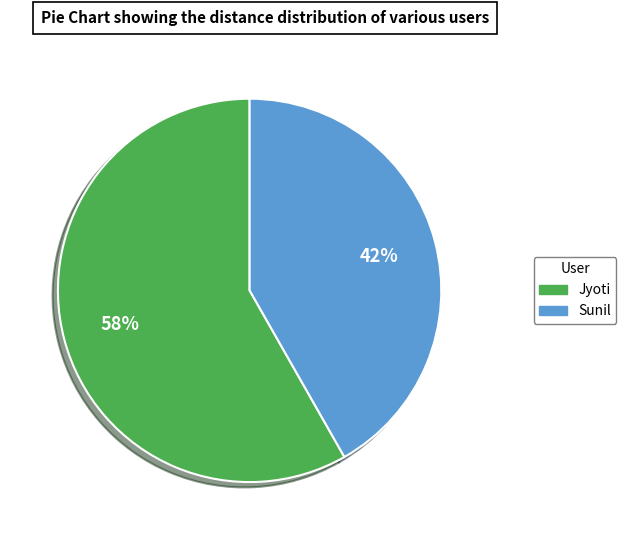

Which slice is the largest?

Jyoti